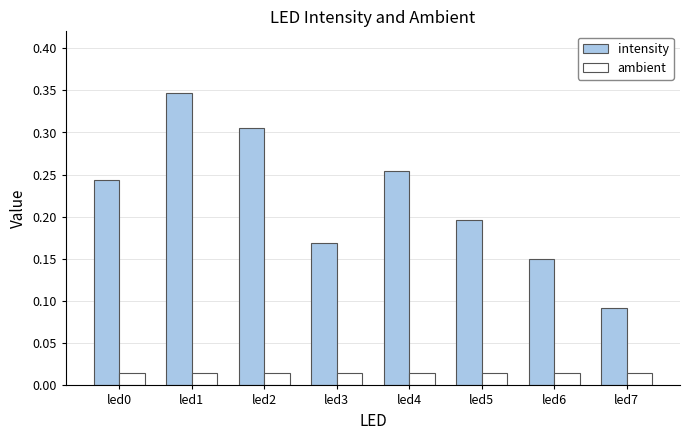

Which label corresponds to the largest value in the chart?

led1